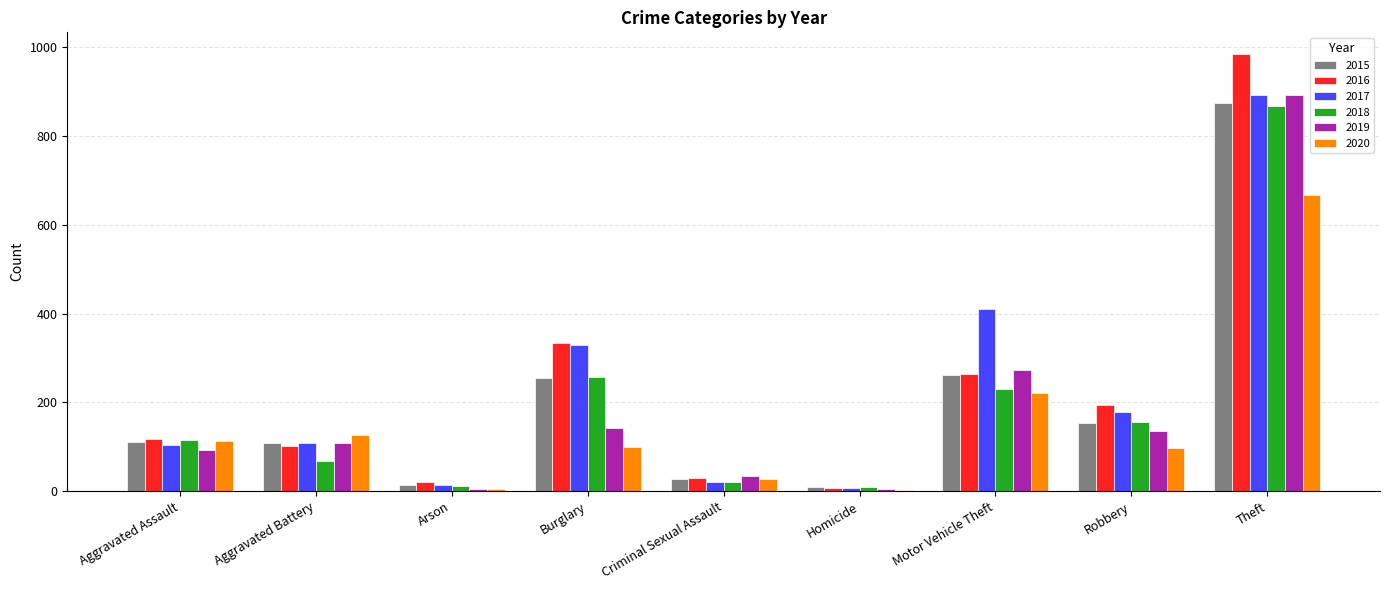

Is it true that 2018 equals 116 at Aggravated Battery?

False